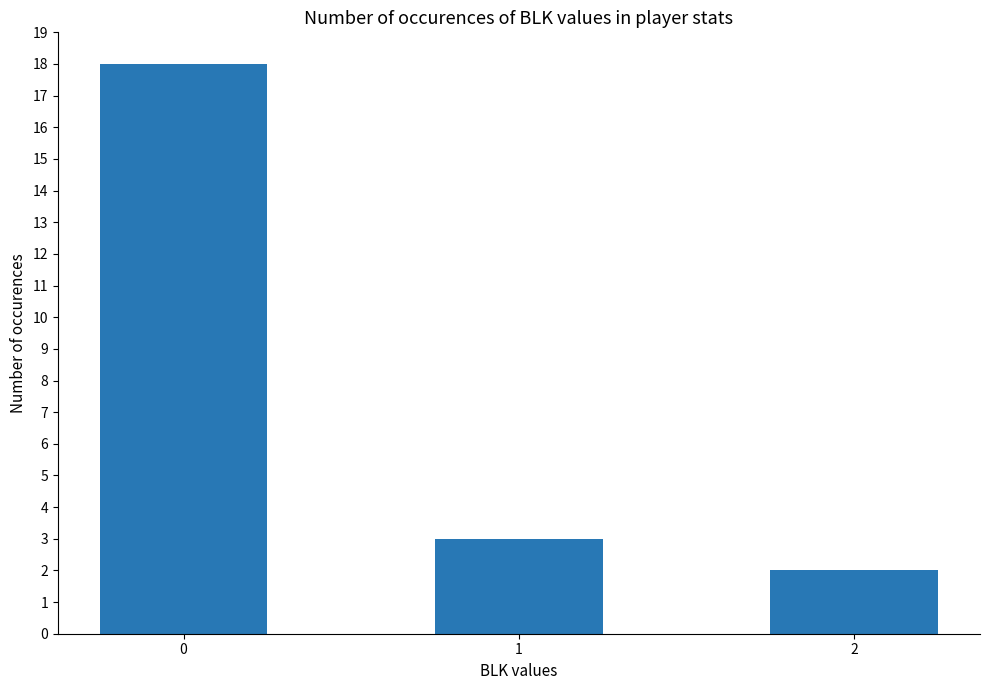

Reading left to right, list all the values displayed in this chart.

18	3	2